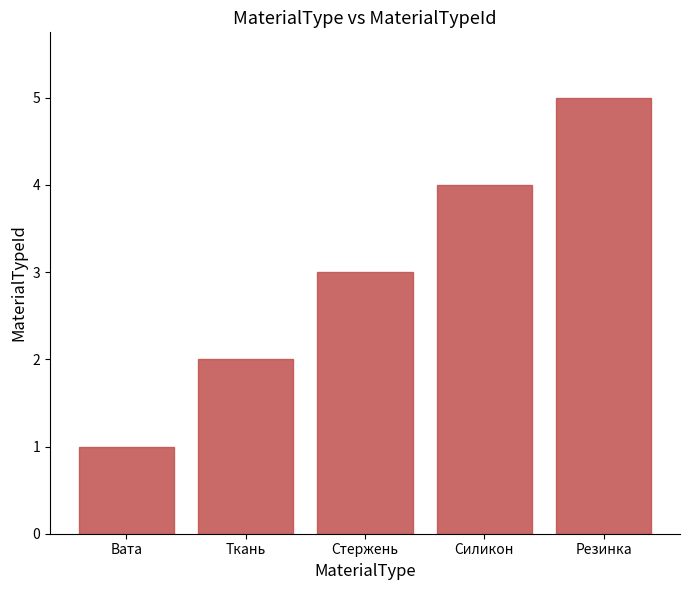

Reading right to left, transcribe all the data shown in this chart.

5	4	3	2	1